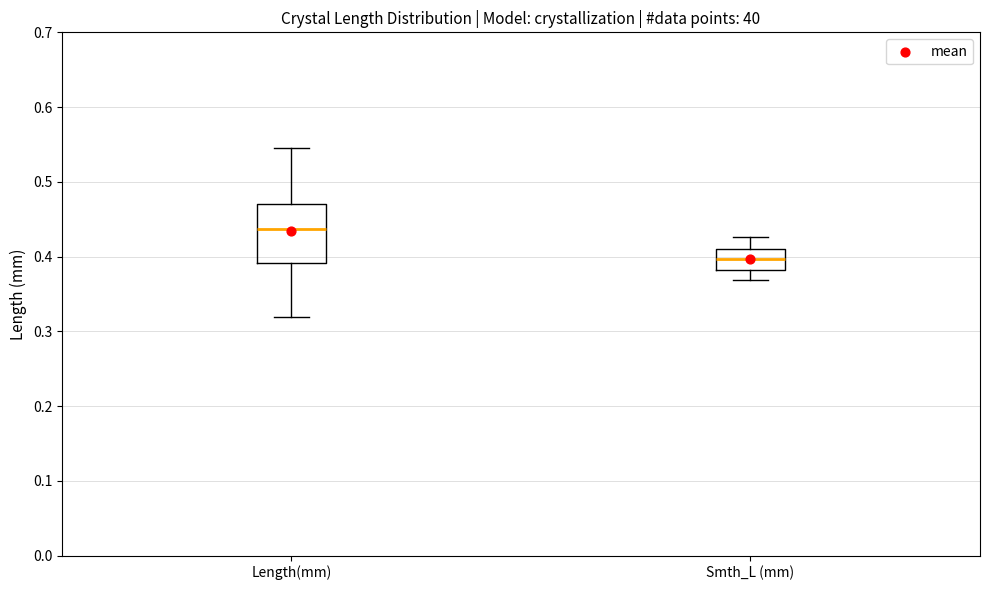

Comparing the boxes themselves (not the whiskers), which one is the tallest?

Length(mm)